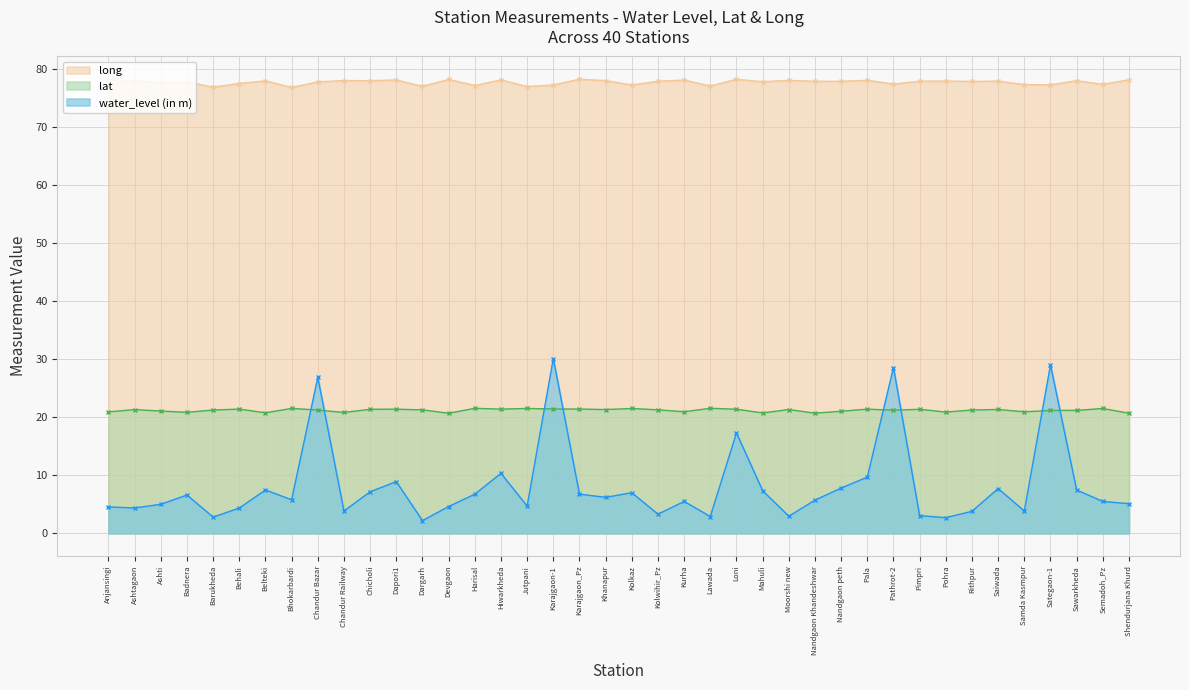

How many data points does each series have?

40